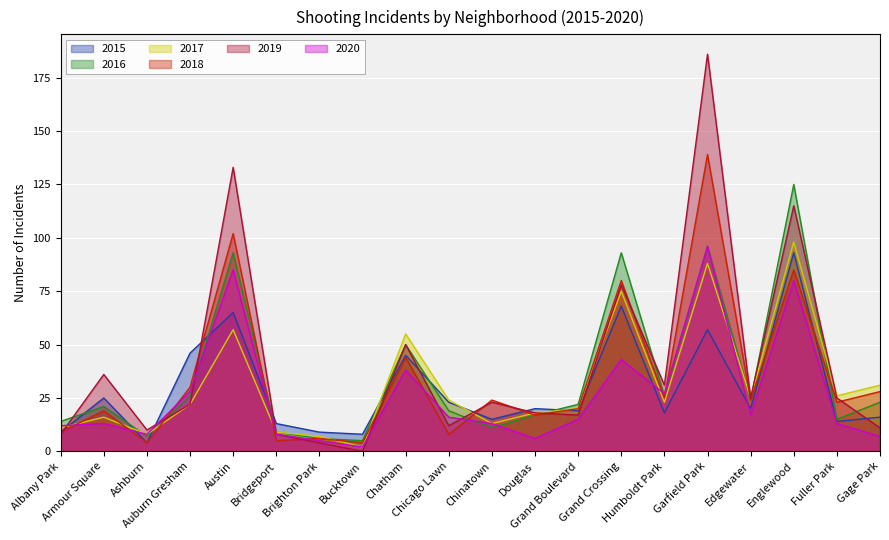

What are all the series names shown in the legend?

2015, 2016, 2017, 2018, 2019, 2020